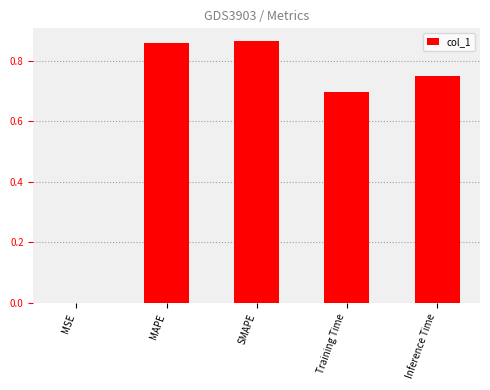

What is the sum of the values at Training Time and MAPE?

1.6